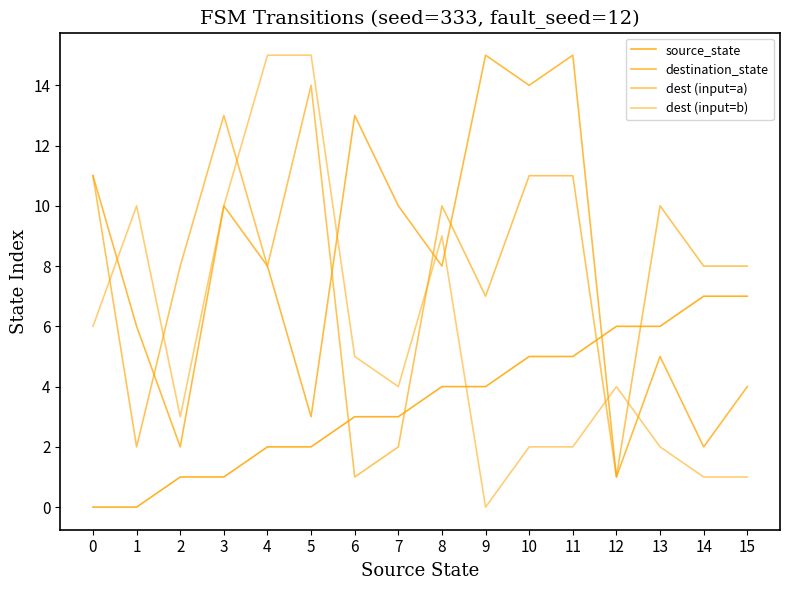

True or false: dest (input=b) has a value of 4 at 2.

False